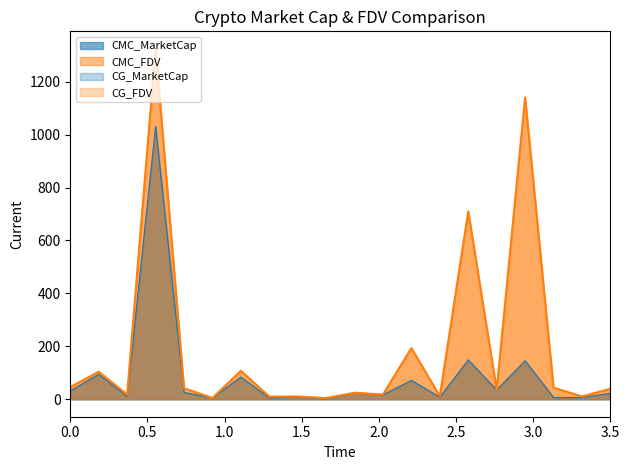

What is the greatest value displayed?

1324.0